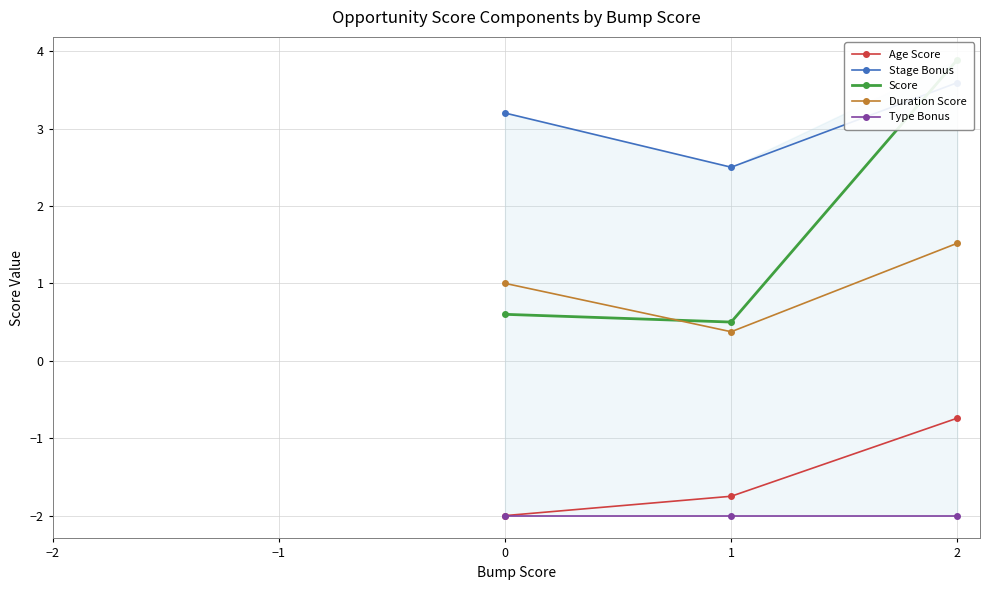

What position from the left is 0?

3